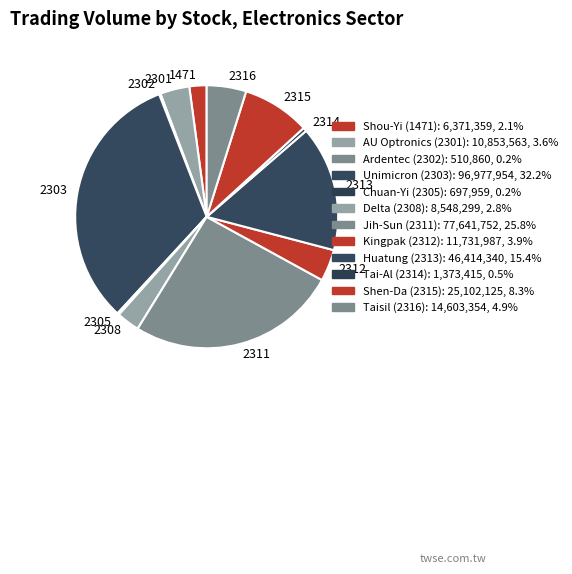

Approximately how many times larger is the value at 2303 compared to 1471?

15.2